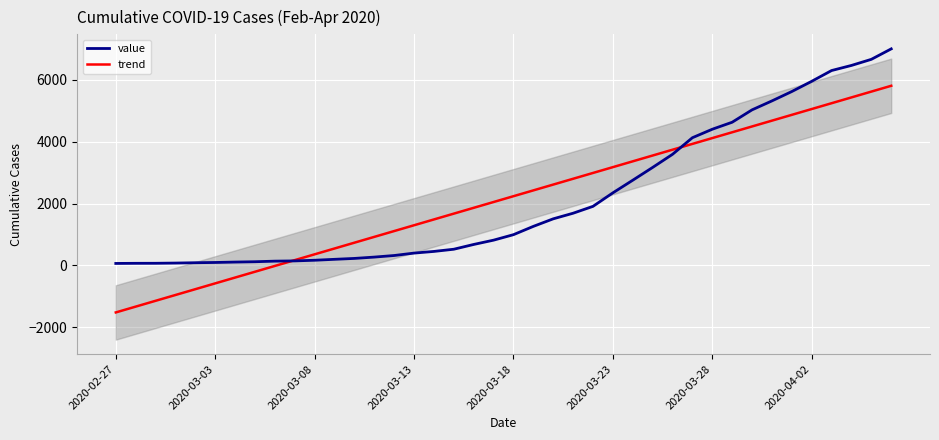

Which series changed the most between 23 and 27?

value